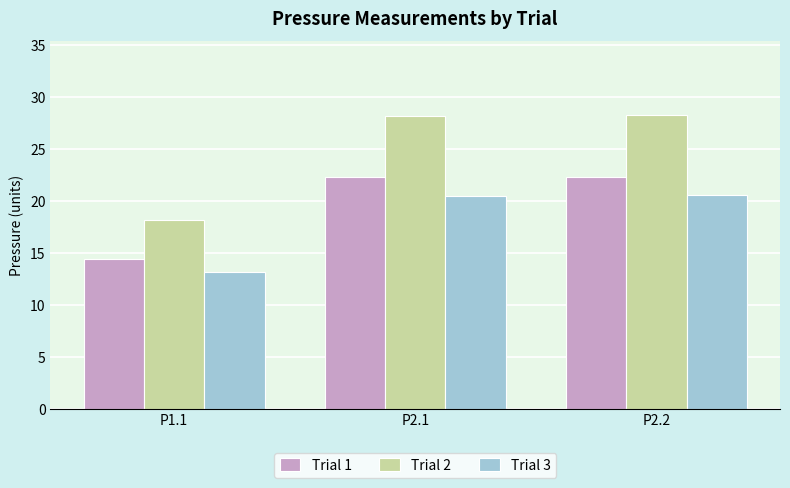

True or false: Trial 3 has a value of 5.8 at P2.2.

False